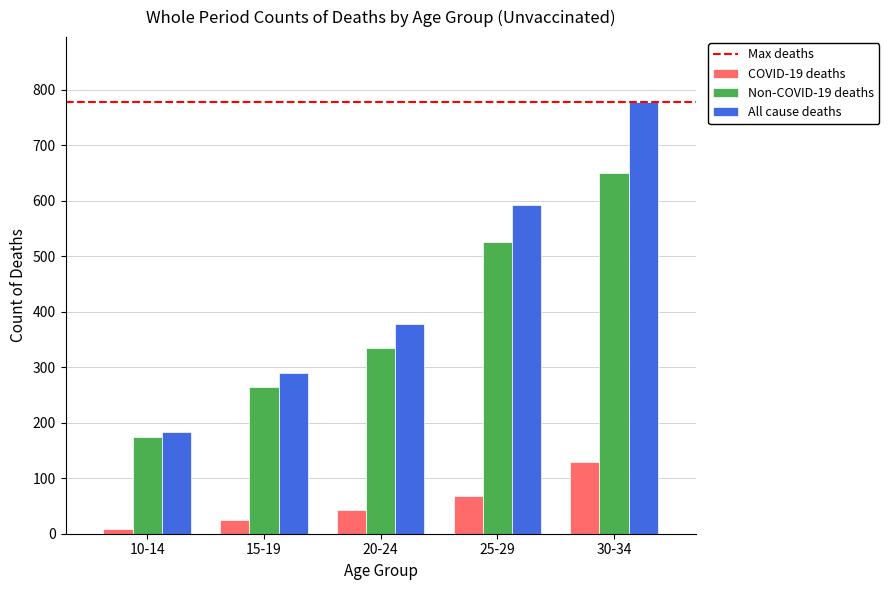

What is the value of the All cause deaths bar at the 5th from the left?

778